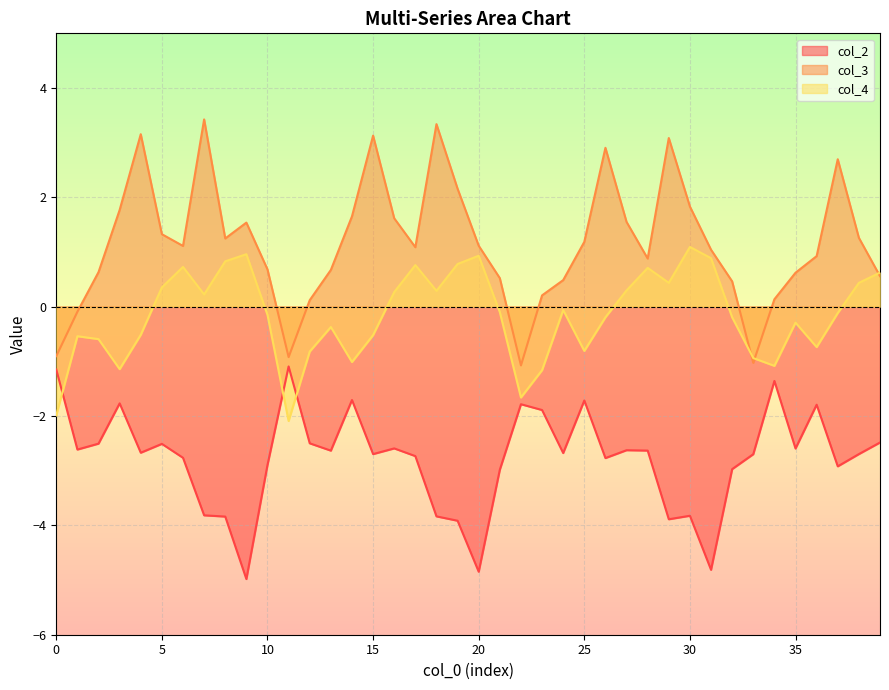

How many values in col_4 are below zero?

23